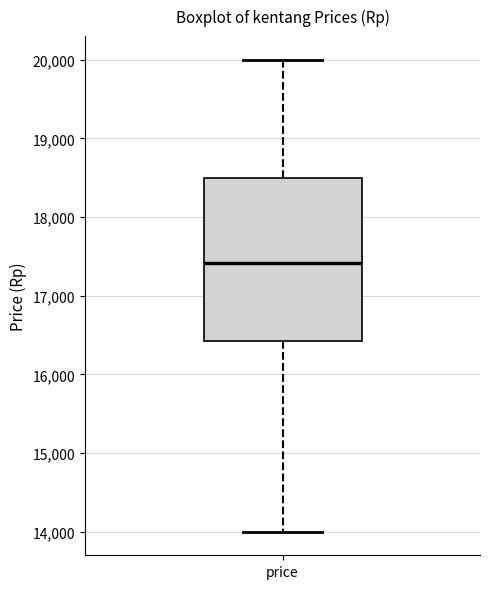

Transcribe this box plot: give where the median line is, the range the box spans, and where the two whiskers end, as read against the y-axis. The values are not printed on the chart, so give them approximately, as read against the axis.

median 17400, box 16400 to 18500, whiskers 14000 to 20000